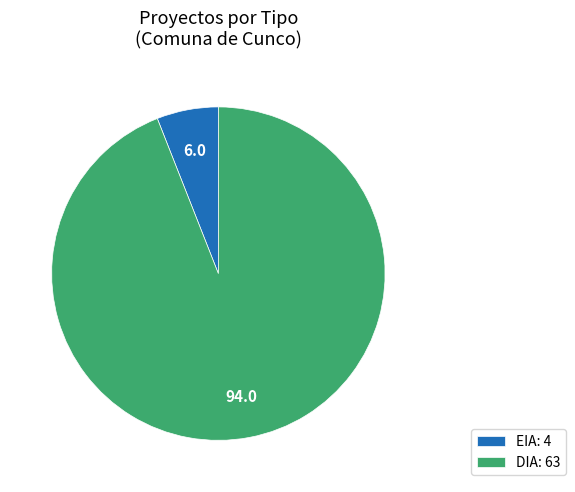

Which category has the smallest portion of the pie?

EIA